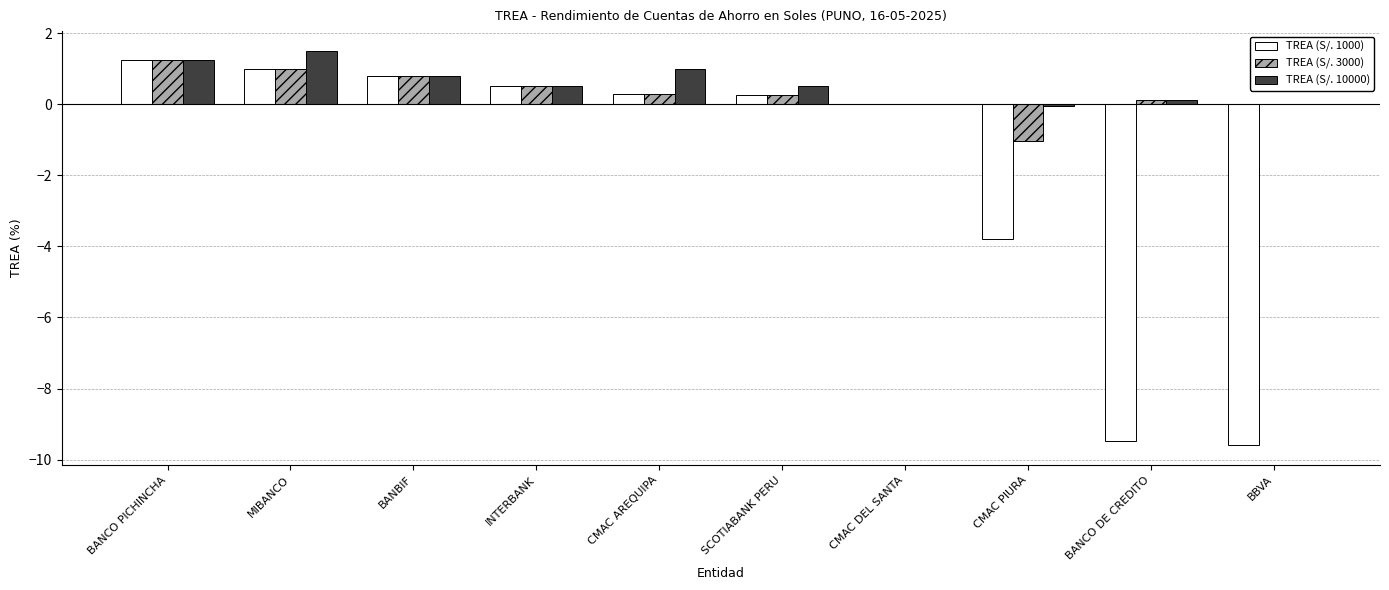

The value of TREA (S/. 1000) at CMAC PIURA is -1.4. True or false?

False